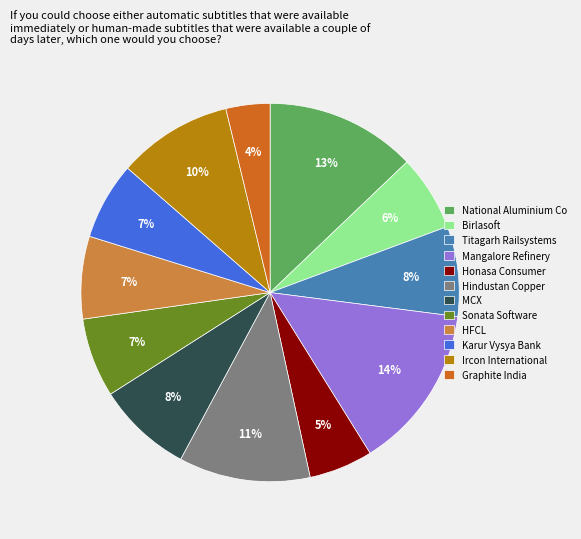

To the nearest percent, what portion does Ircon International represent?

10%